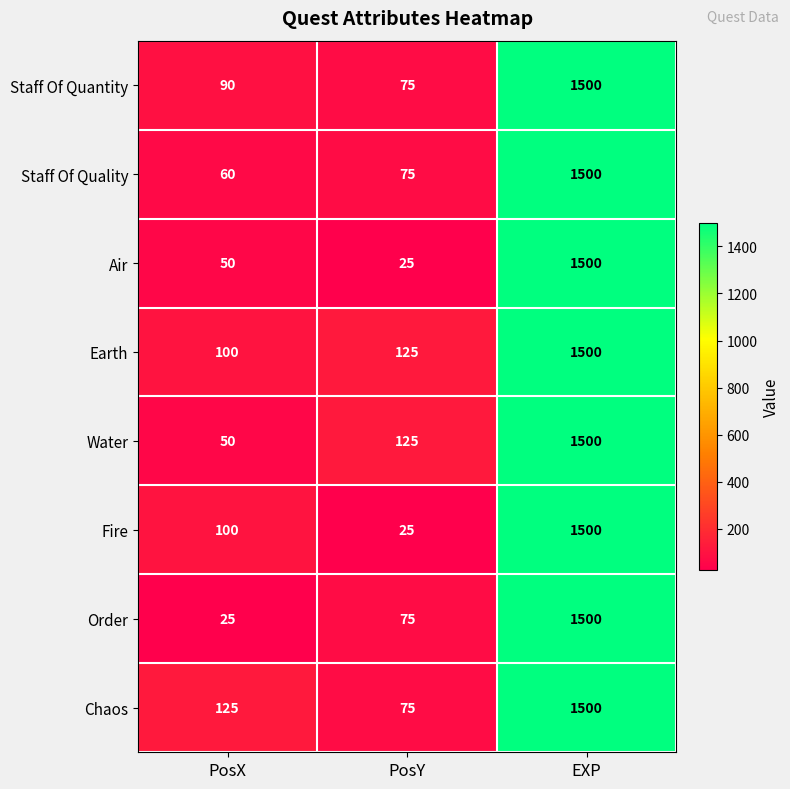

Rank the categories by Earth value from highest to lowest.

EXP, PosY, PosX